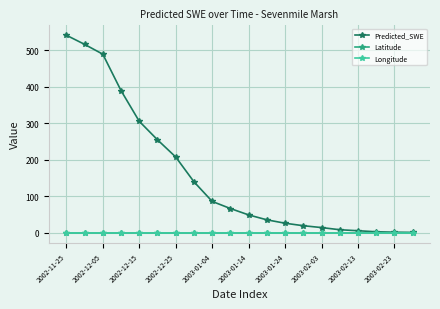

How many lines are shown in the chart?

3